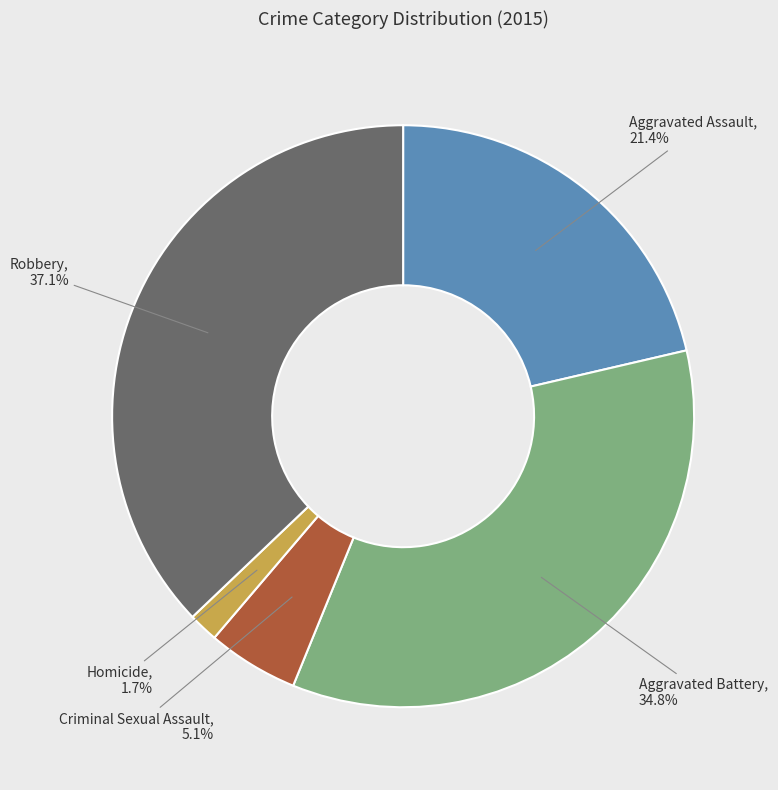

To the nearest percent, what is the average slice percentage?

20%